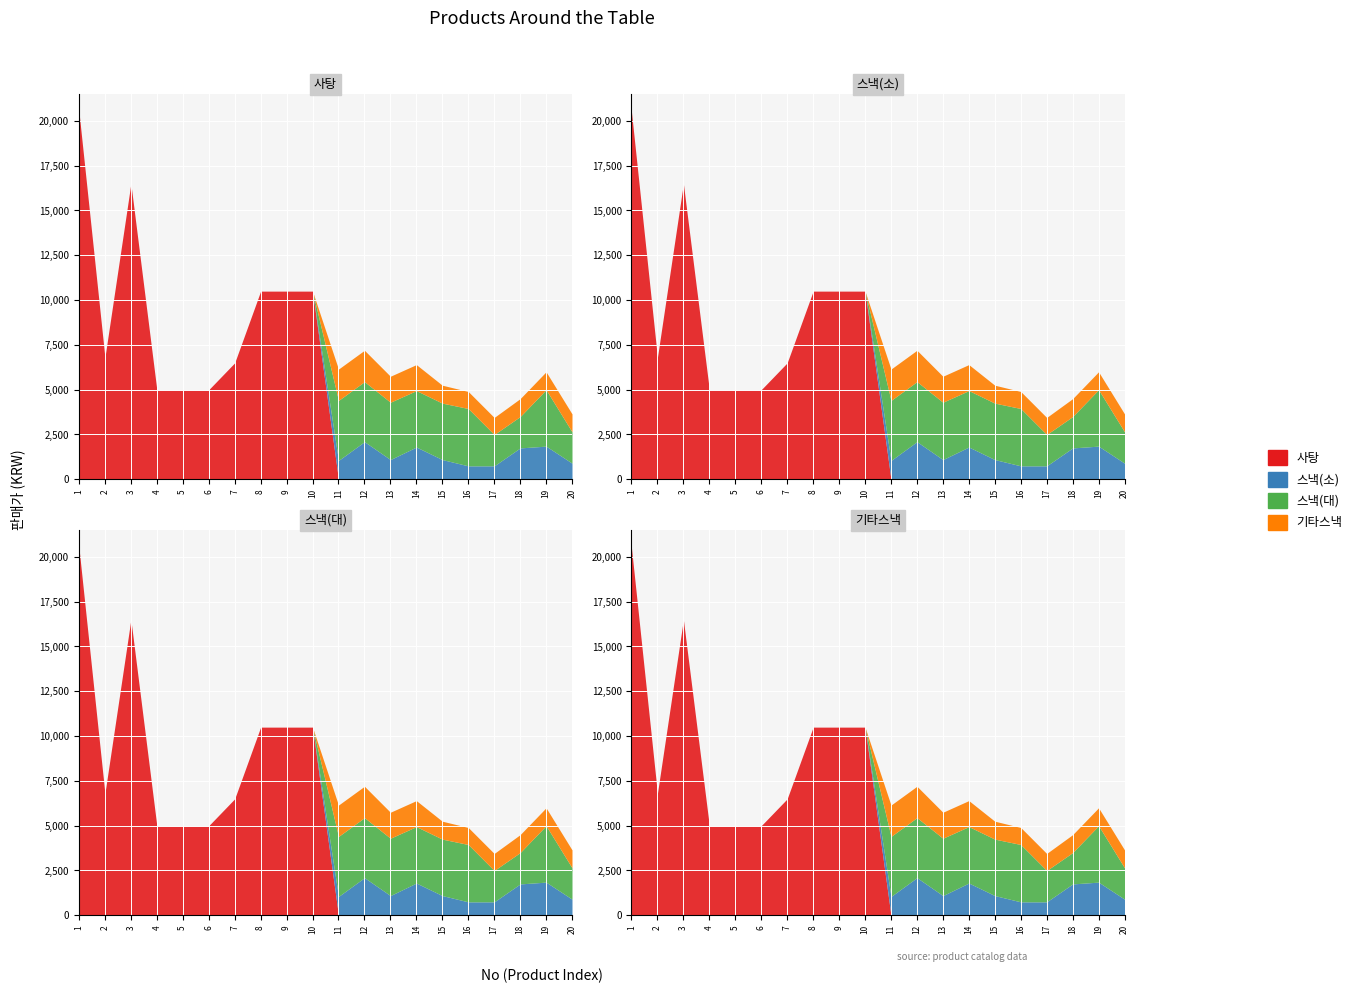

Reading right to left, list all the values displayed in this chart.

사탕: 0	0	0	0	0	0	0	0	0	0	10500	10500	10500	6500	5000	5000	5000	16500	6800	20500
스낵(소): 900	1850	1750	750	750	1100	1800	1100	2100	1050	0	0	0	0	0	0	0	0	0	0
스낵(대): 1750	3150	1750	1750	3200	3150	3150	3200	3350	3350	0	0	0	0	0	0	0	0	0	0
기타스낵: 1000	1000	1000	950	950	1000	1450	1450	1750	1750	0	0	0	0	0	0	0	0	0	0